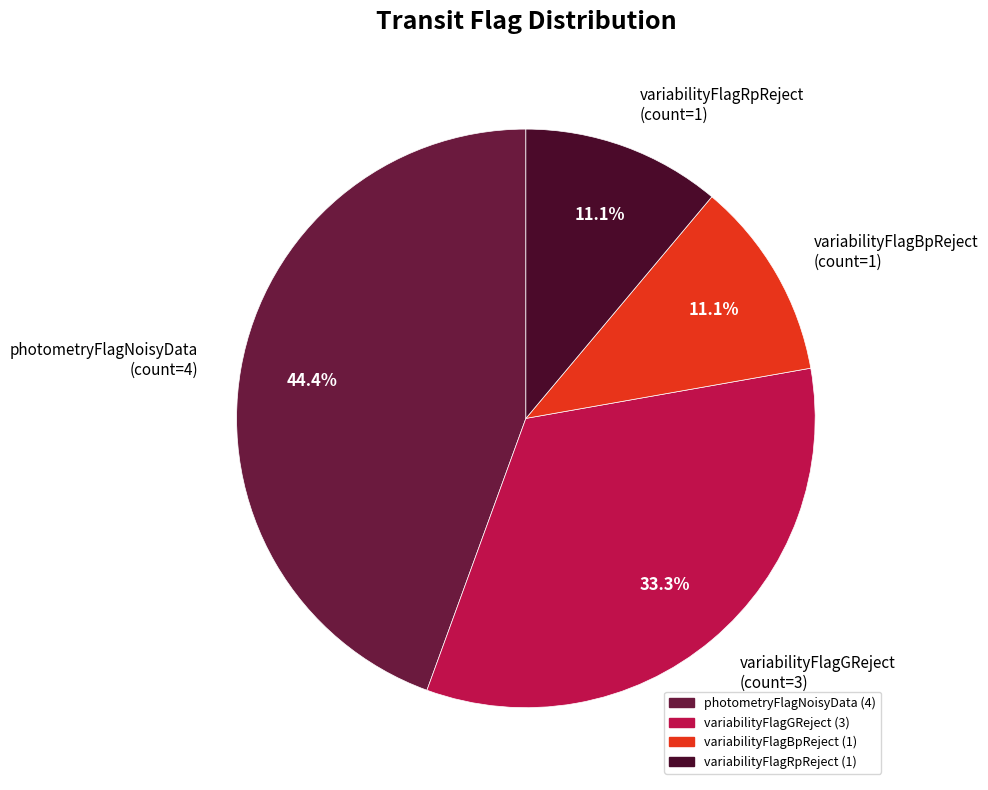

Count the number of slices in the pie.

4